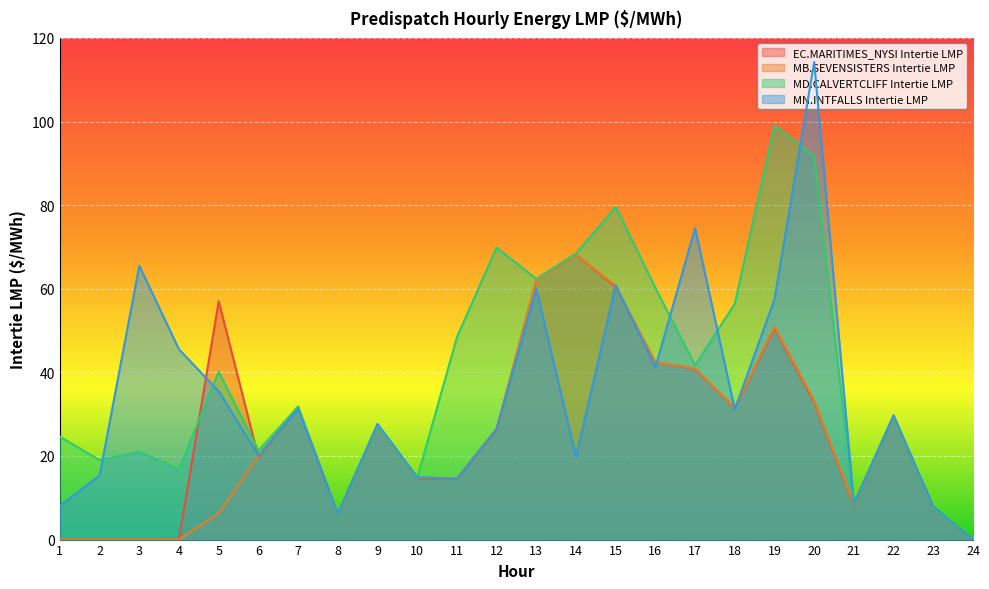

Which has a higher value, 4 or 5?

5